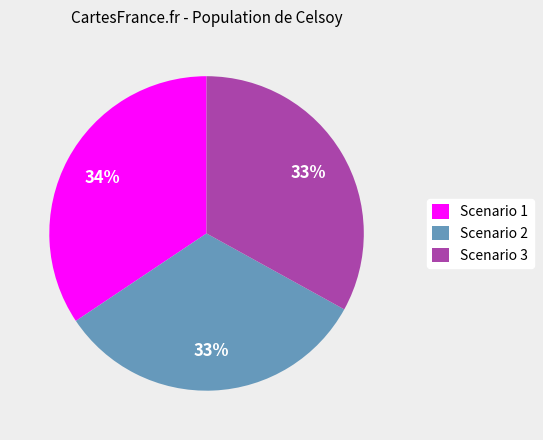

Does any single category account for the majority?

No